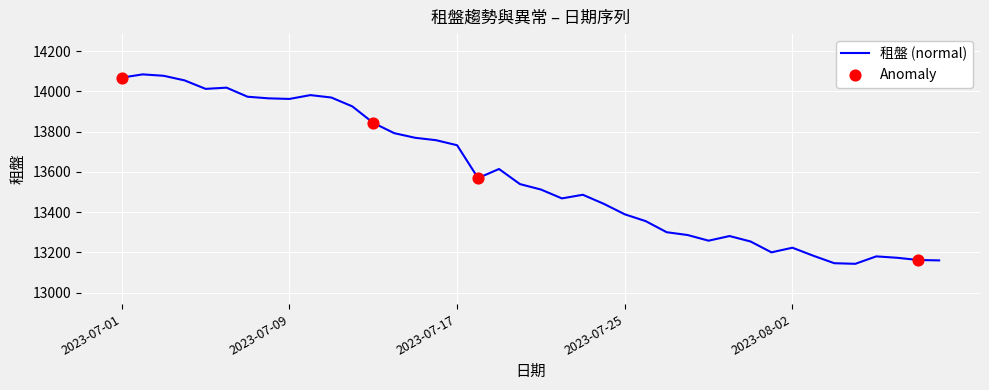

What is the greatest value displayed?

14084